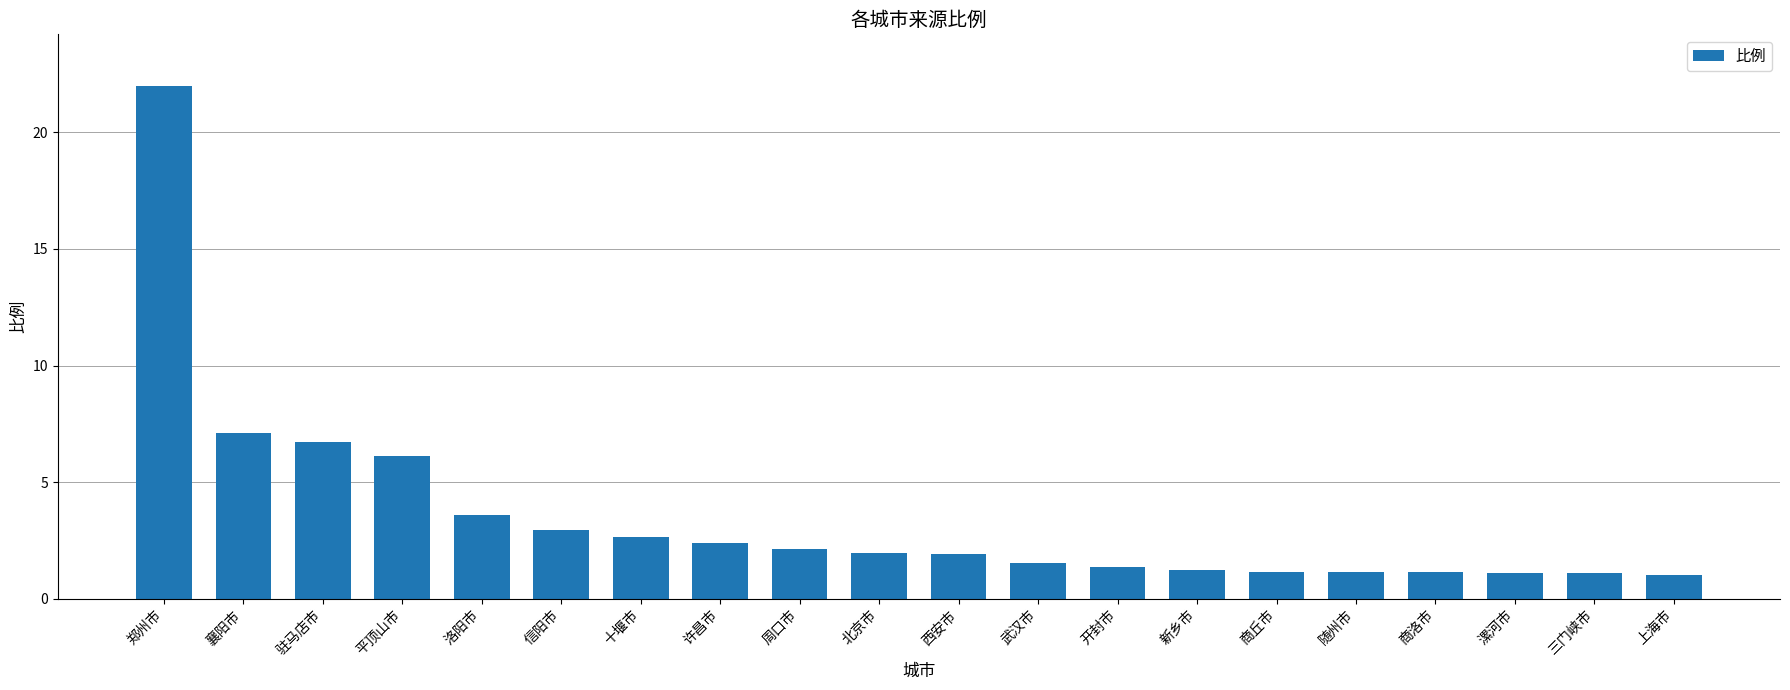

Are the bars horizontal?

No